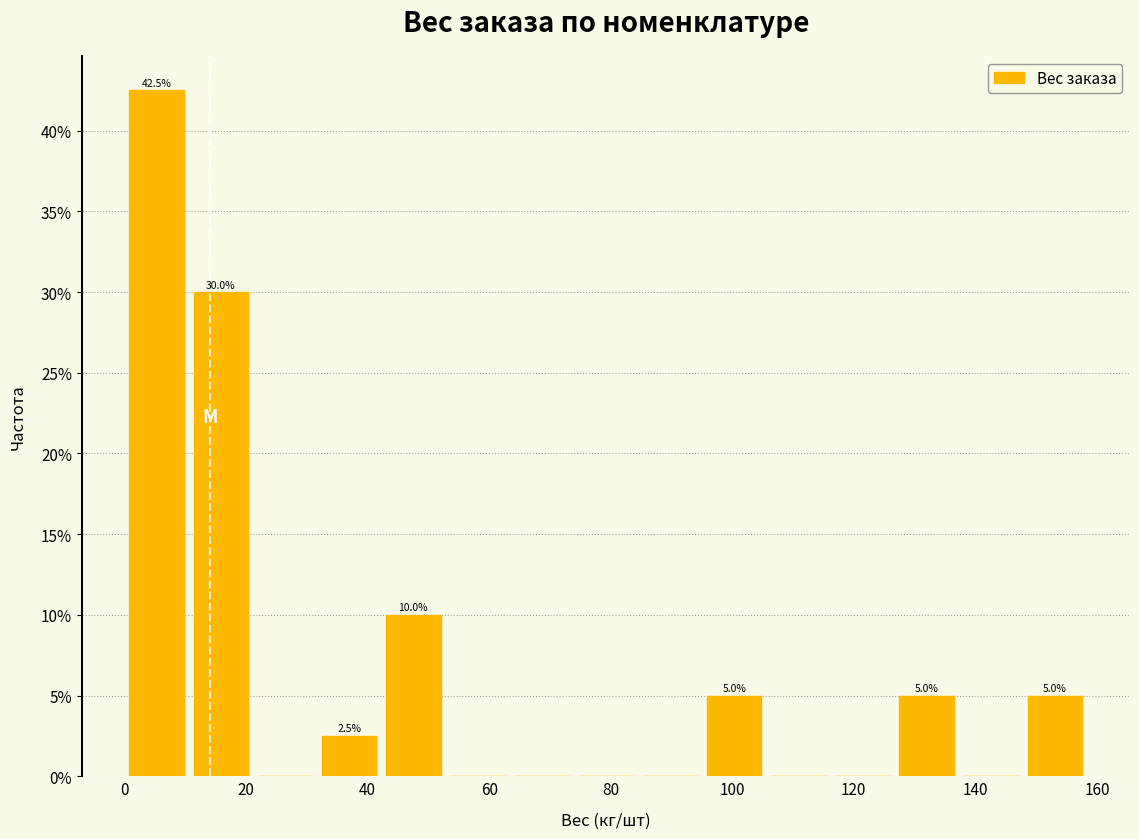

Over which range of the x-axis is the bar tallest?

0 to 10